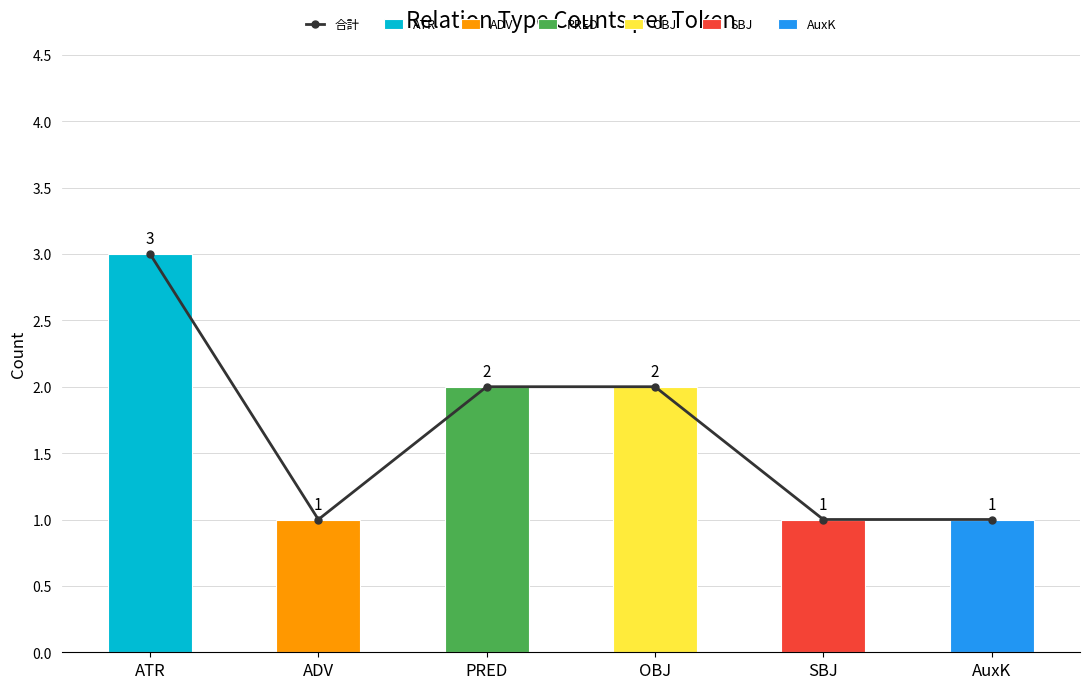

What is the label of the 3rd bar from the left?

PRED